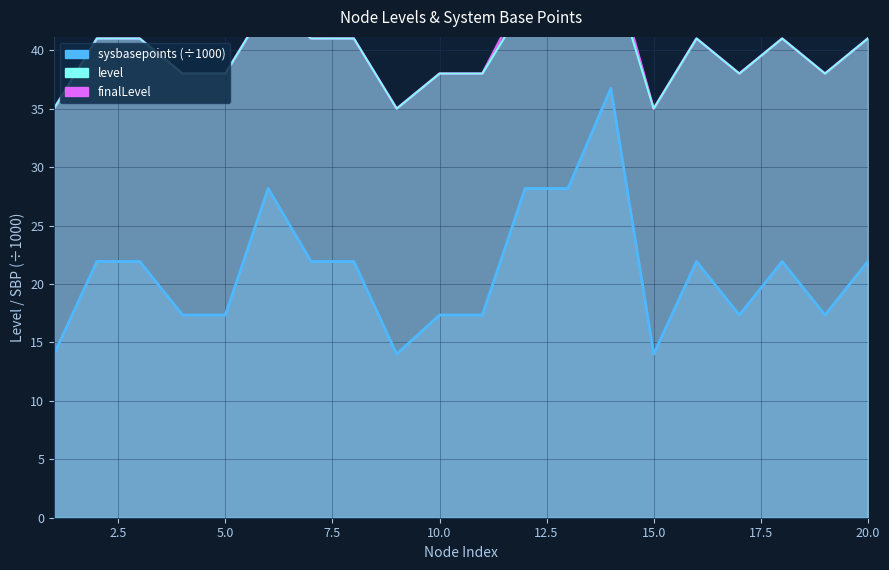

True or false: finalLevel and level intersect in this chart.

False